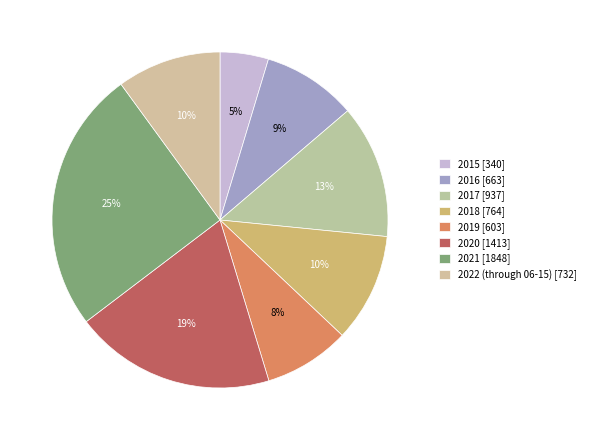

Between 2021 and 2019, which is larger?

2021